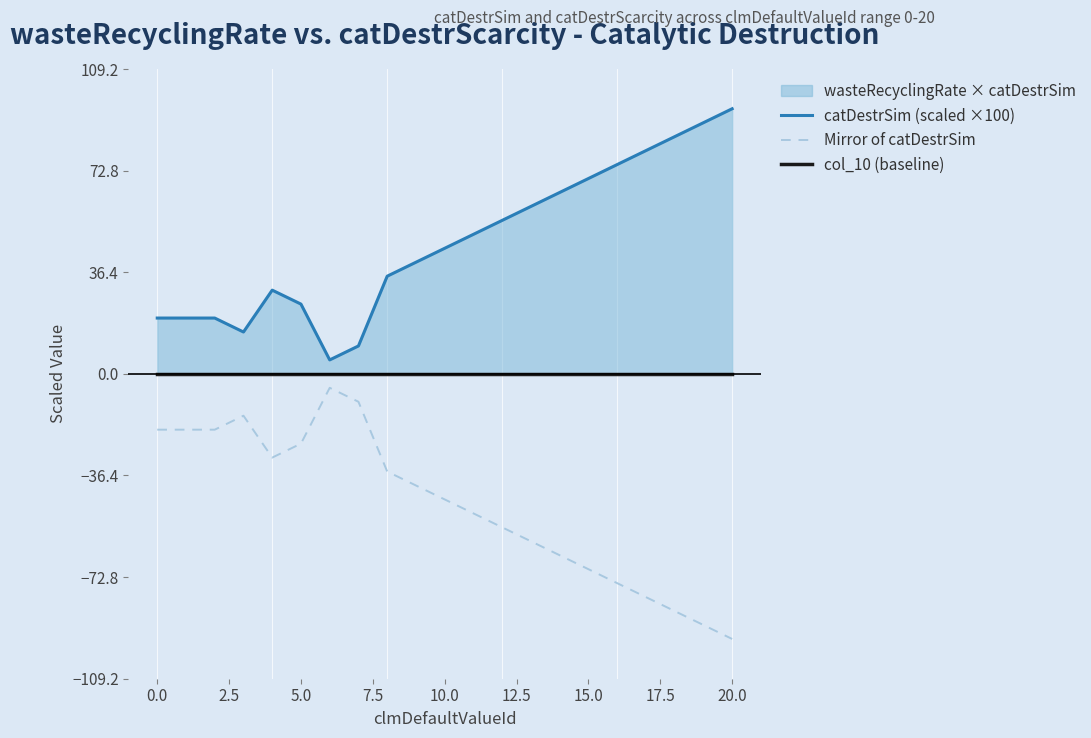

How many interior local valleys does the catDestrSim (scaled ×100) series have?

2